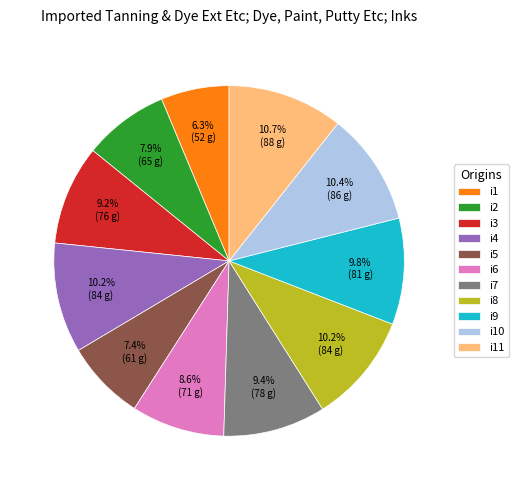

How many slices are in this pie chart?

11